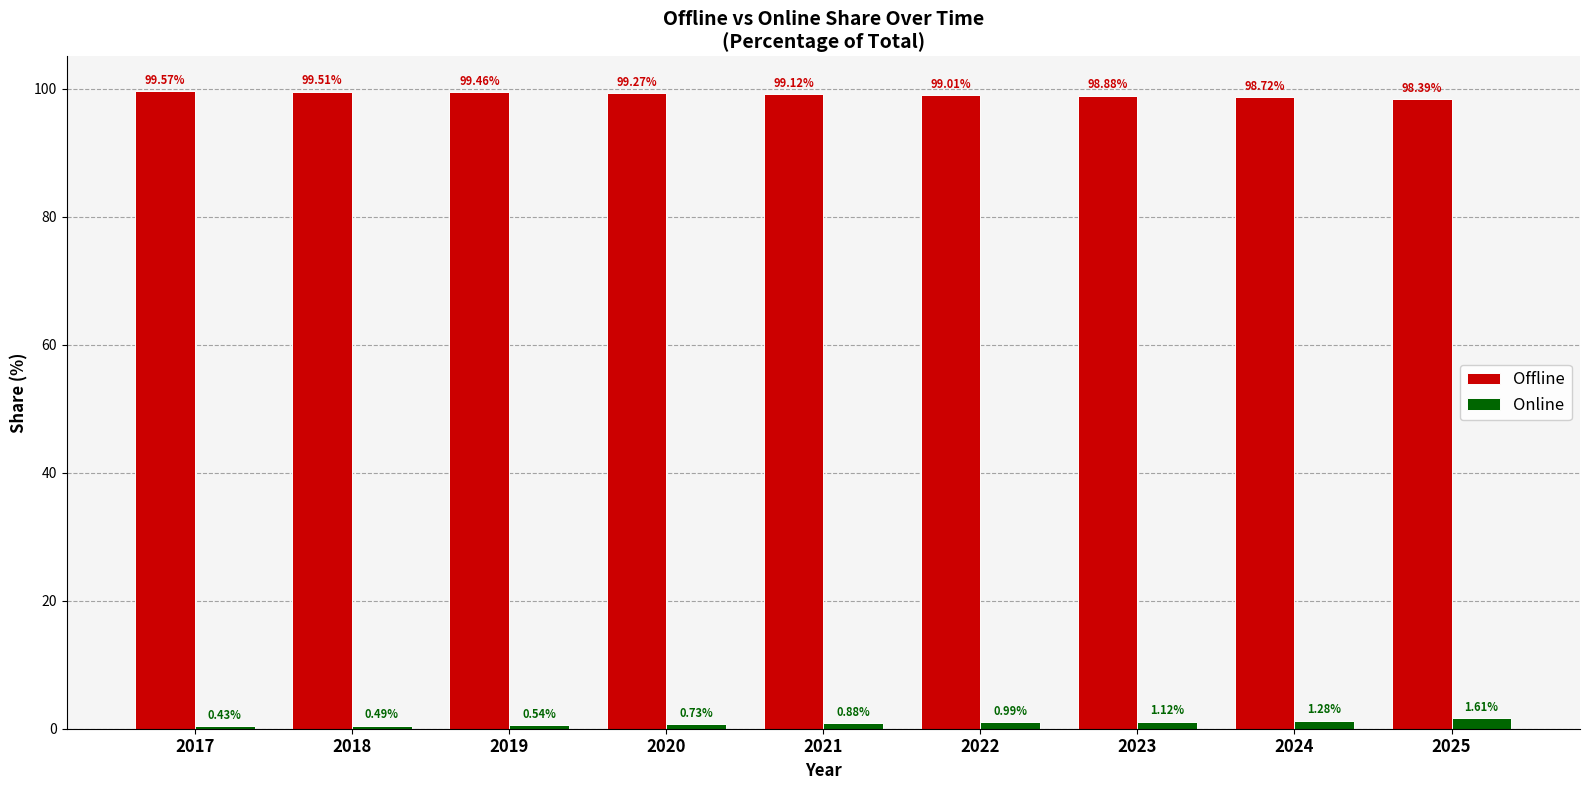

Count the number of categories in the chart.

9